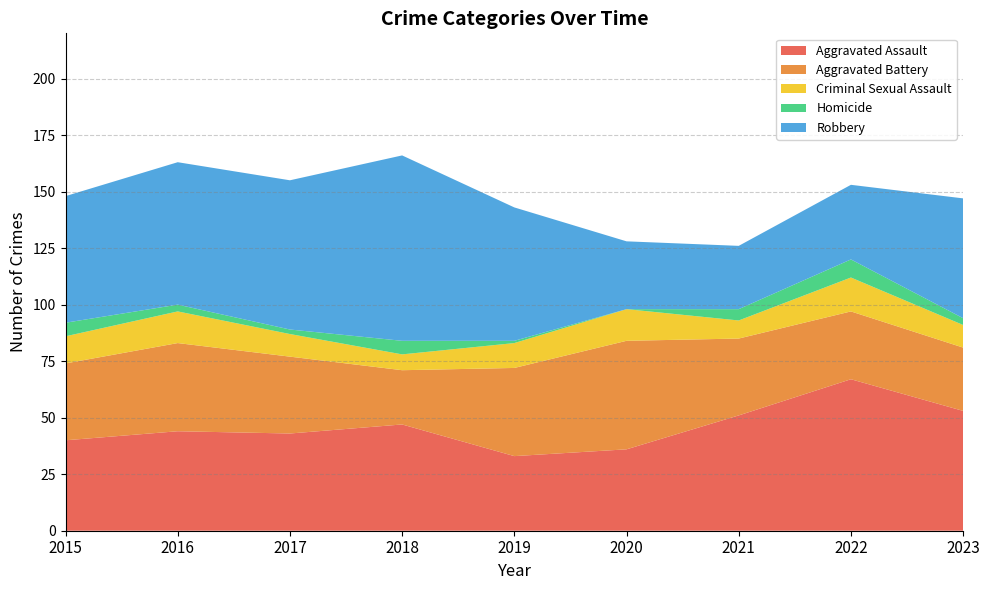

Reading right to left, extract all data points from this chart.

Aggravated Assault: 53	67	51	36	33	47	43	44	40
Aggravated Battery: 28	30	34	48	39	24	34	39	34
Criminal Sexual Assault: 10	15	8	14	11	7	10	14	12
Homicide: 3	8	5	0	1	6	2	3	6
Robbery: 53	33	28	30	59	82	66	63	56